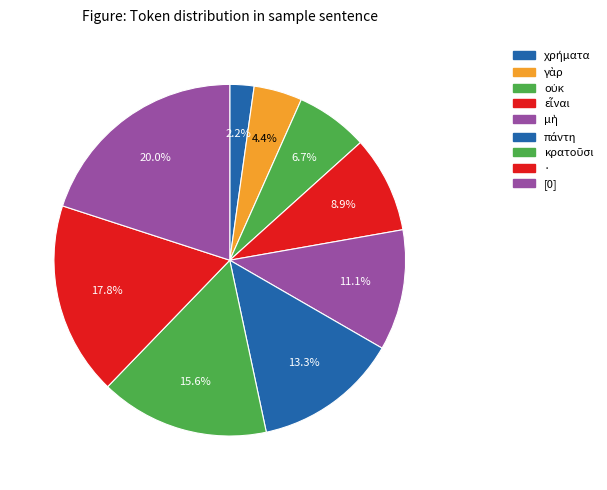

How many segments does this pie chart have?

9